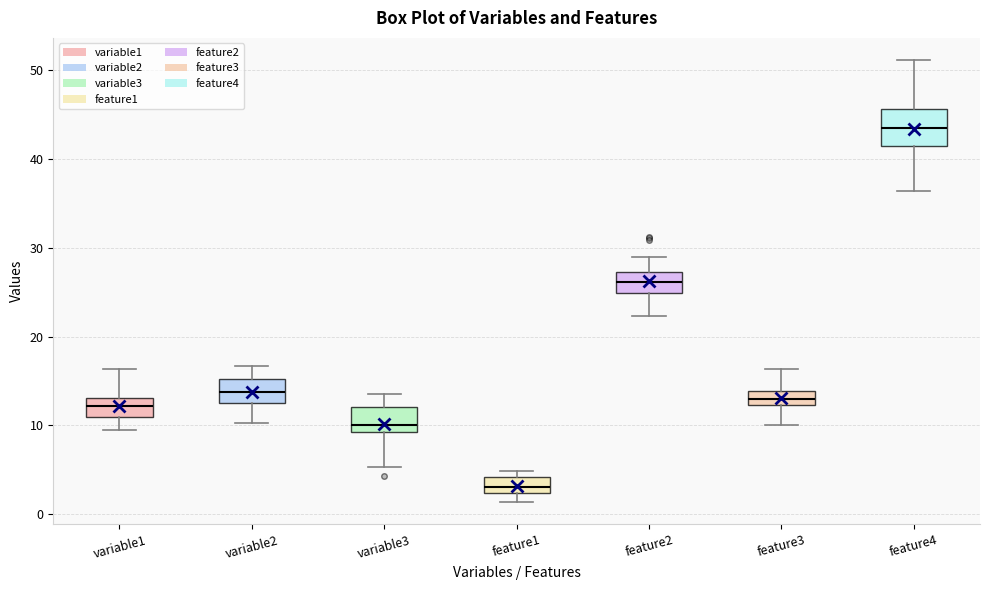

Which box's median line is the highest?

feature4